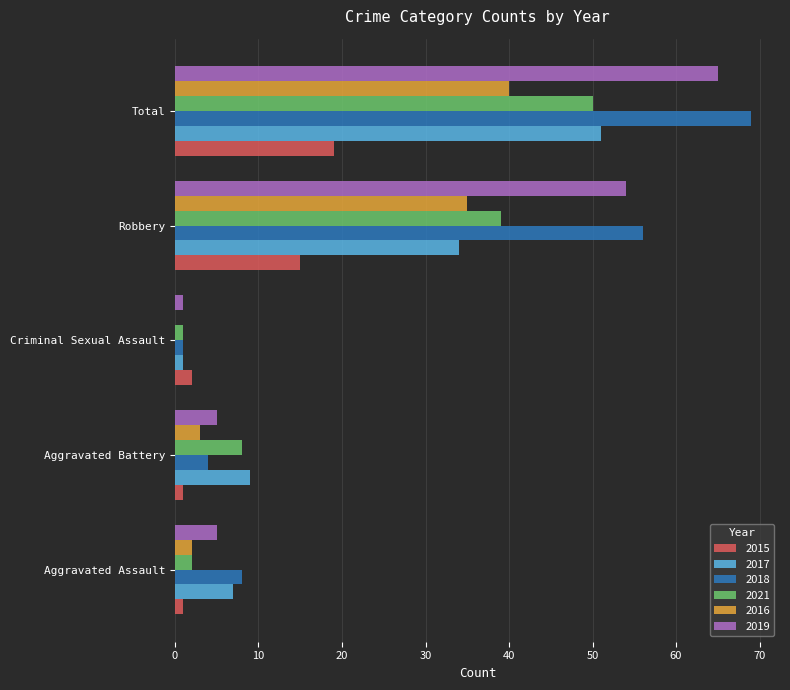

Where is 2018 nearest to the value 35?

Robbery